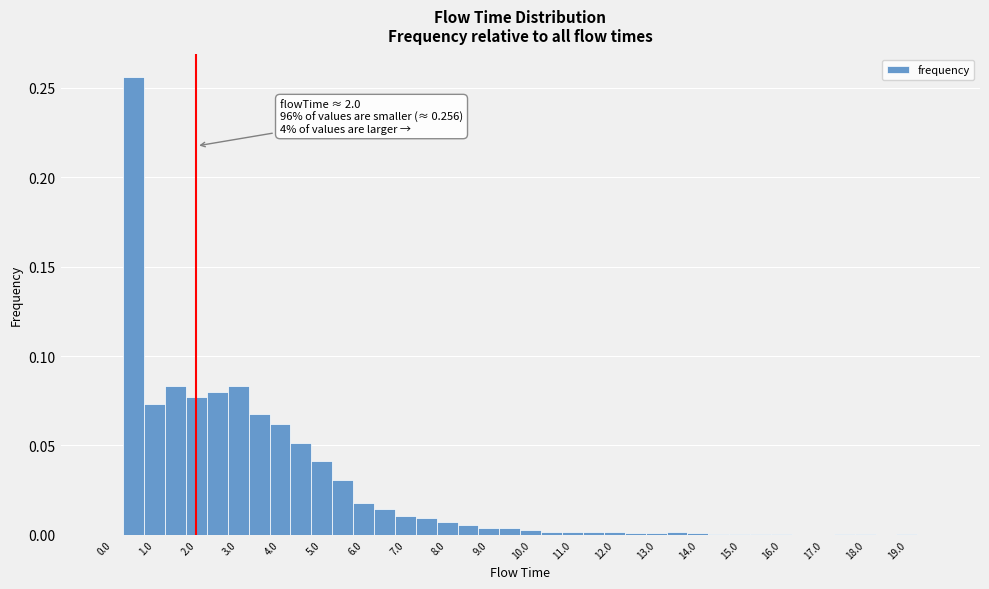

Over which range of the x-axis is the bar tallest?

0.25 to 0.75